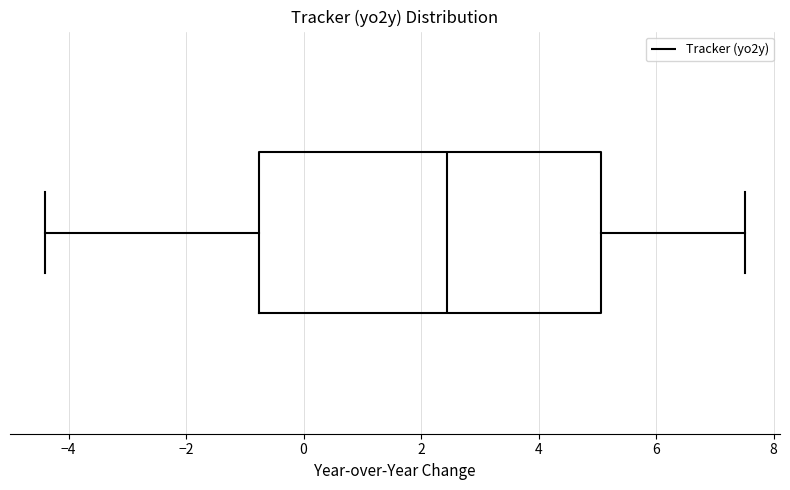

Read this box plot against the x-axis: the position of the median line, the range covered by the box, and the ends of both whiskers. The values are not printed on the chart, so give them approximately, as read against the axis.

median 2.4, box -0.8 to 5.0, whiskers -4.4 to 7.6